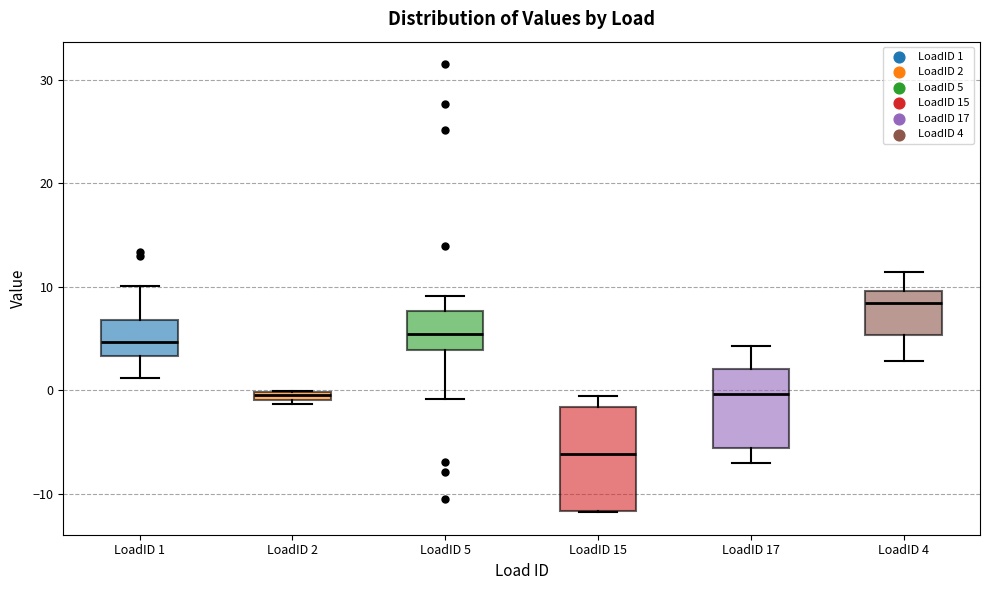

Where does the upper whisker of the box for LoadID 17 end on the y-axis? The values are not printed on the chart, so give them approximately, as read against the axis.

4